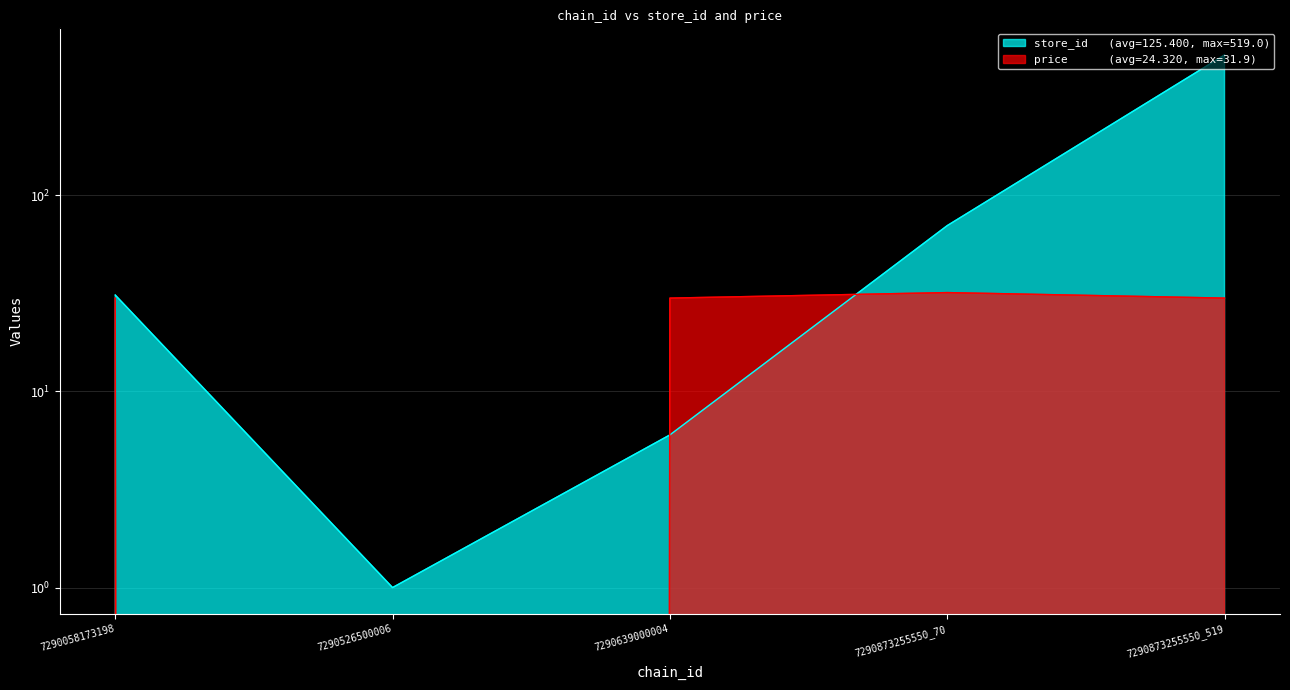

What is the difference between the second highest and second lowest values in the store_id series?

64.0